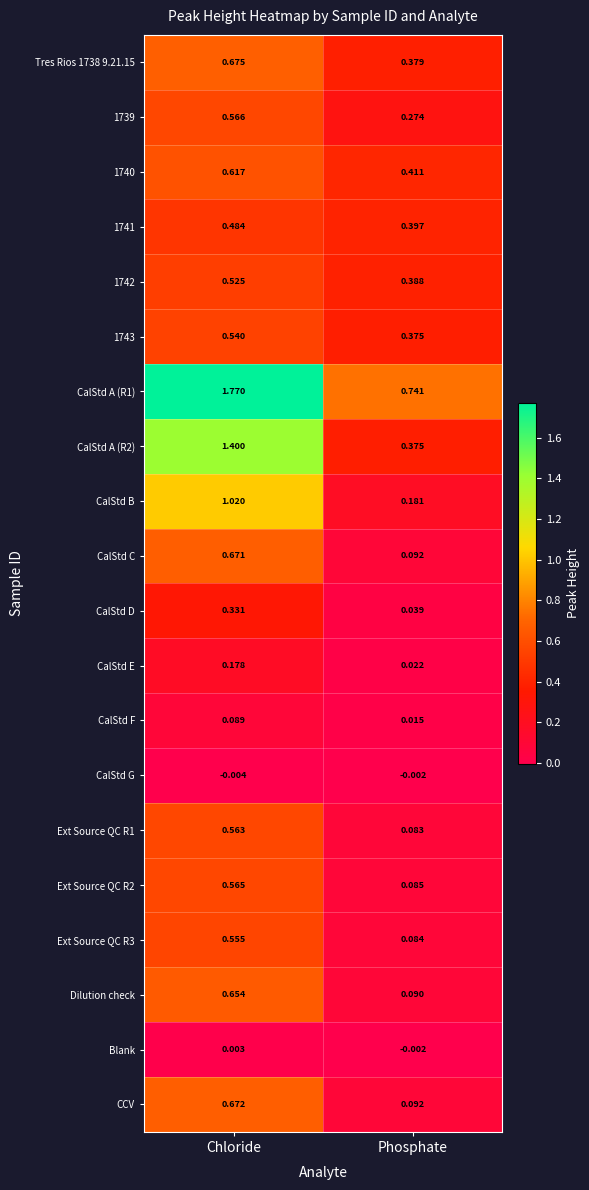

Which label corresponds to the largest value in the chart?

Chloride